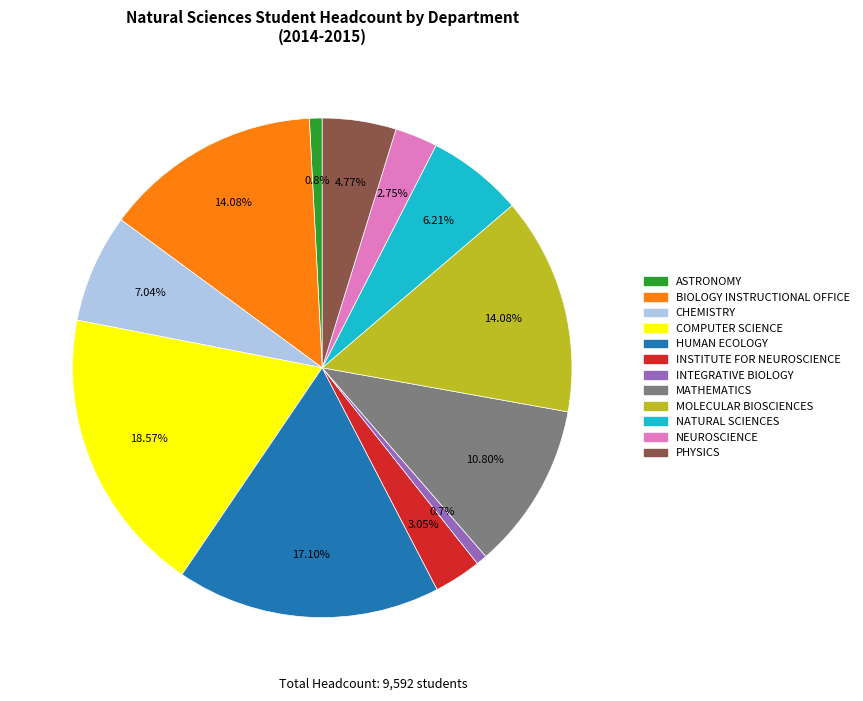

True or false: HUMAN ECOLOGY accounts for 17% of the total.

True